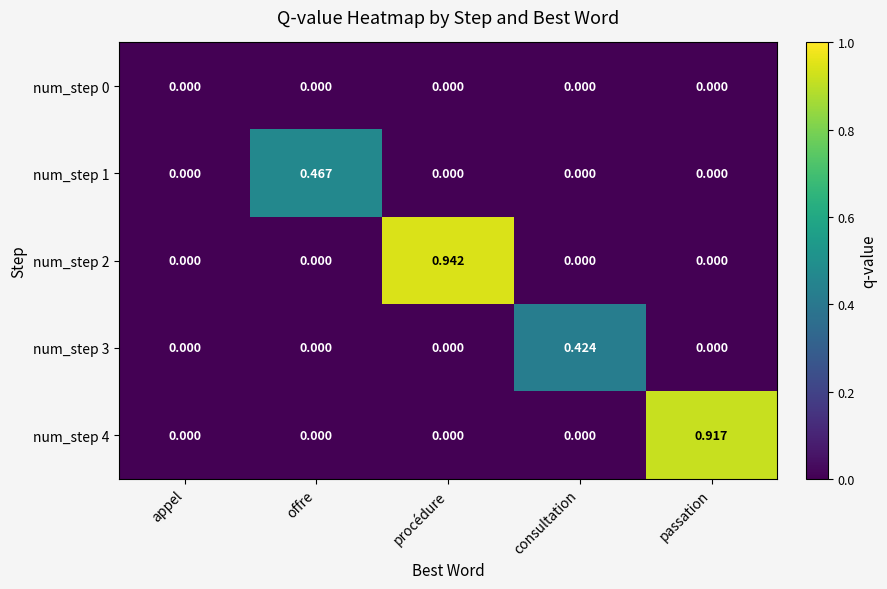

List the series in order of their peak value, lowest first.

num_step 0, num_step 3, num_step 1, num_step 4, num_step 2